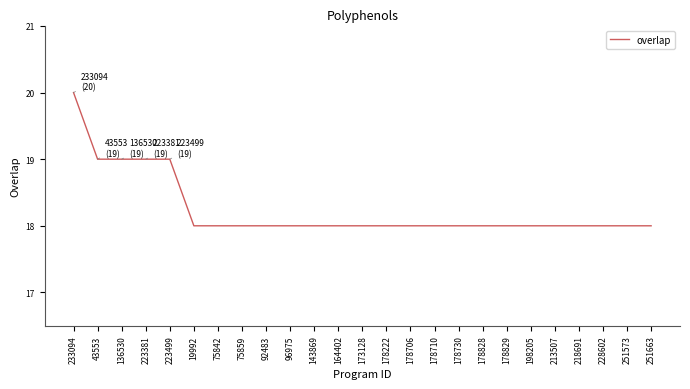

Count the values in the range 18 to 19.

24